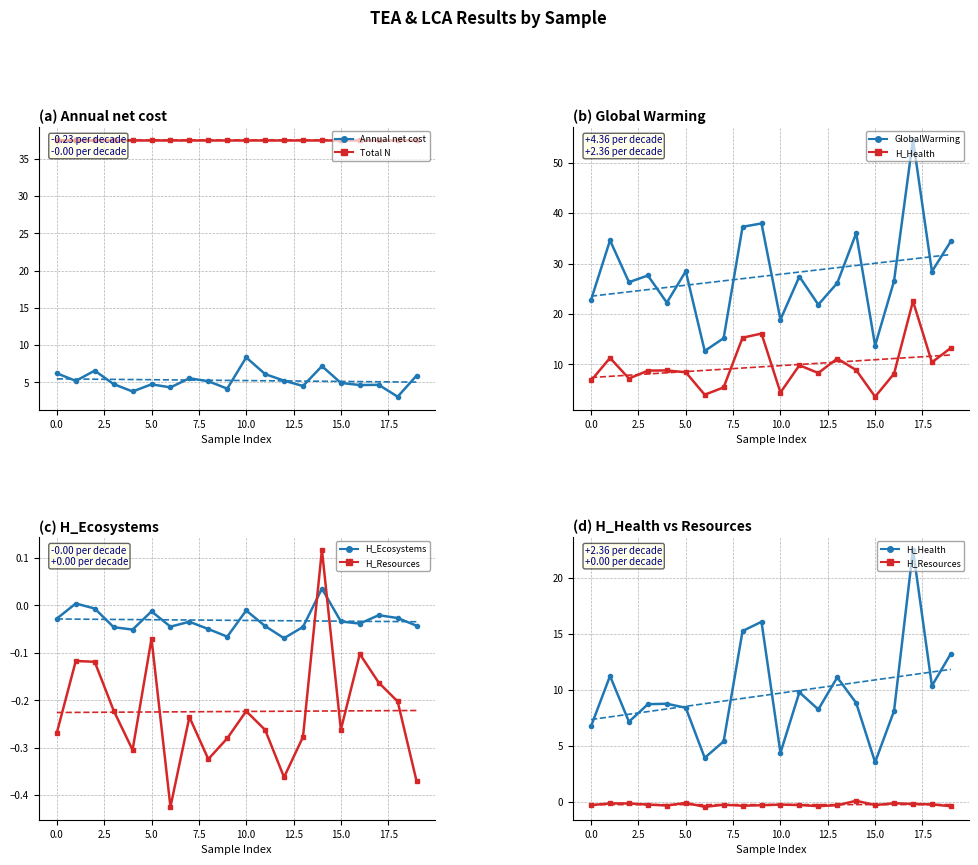

Rank the series at 17 from highest to lowest value.

GlobalWarming [kg CO2-eq/cap/yr], Total N [% N], H_Health [points/cap/yr], Annual net cost [USD/cap/yr], H_Ecosystems [points/cap/yr], H_Resources [points/cap/yr]